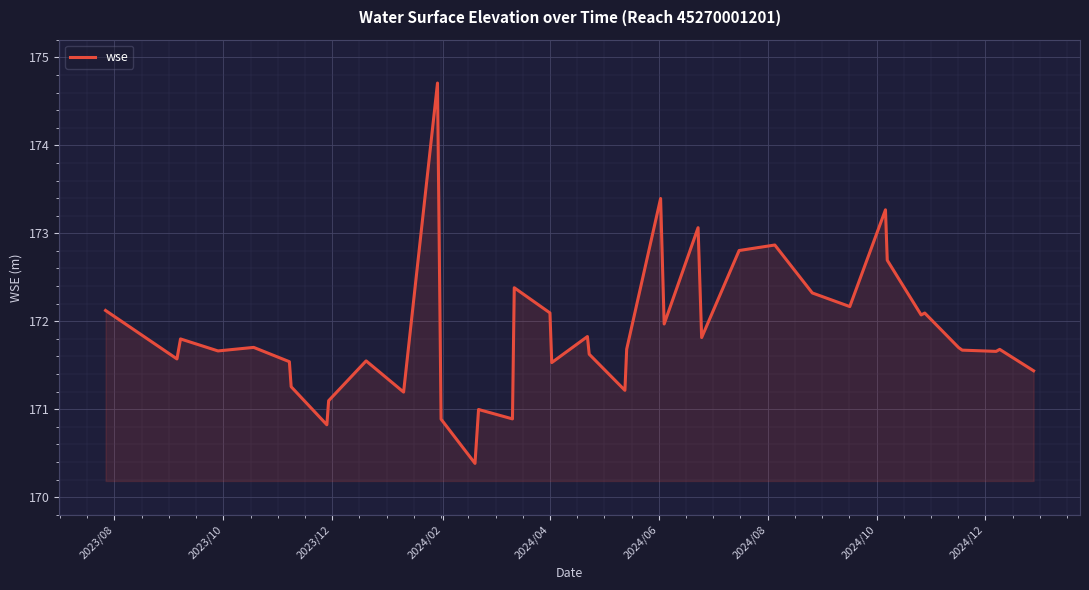

How many lines are shown in the chart?

1